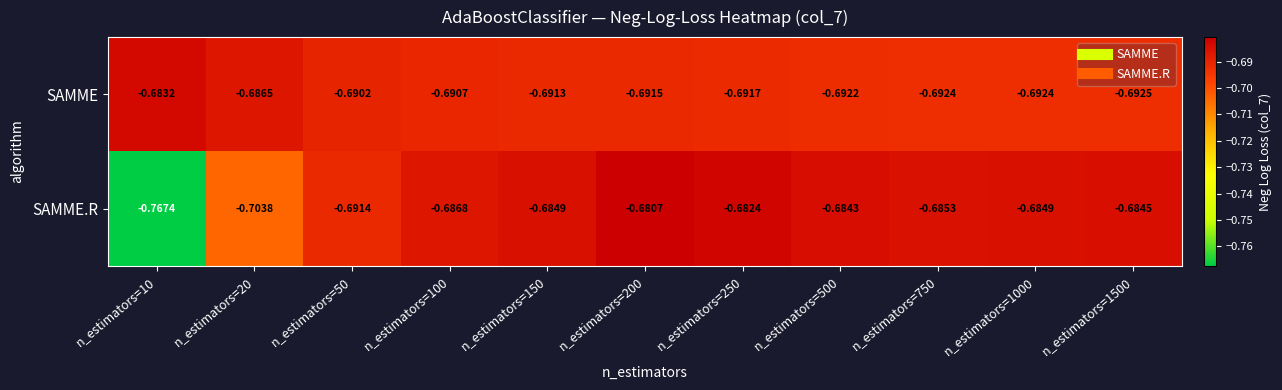

Which series has the widest spread of values?

SAMME.R